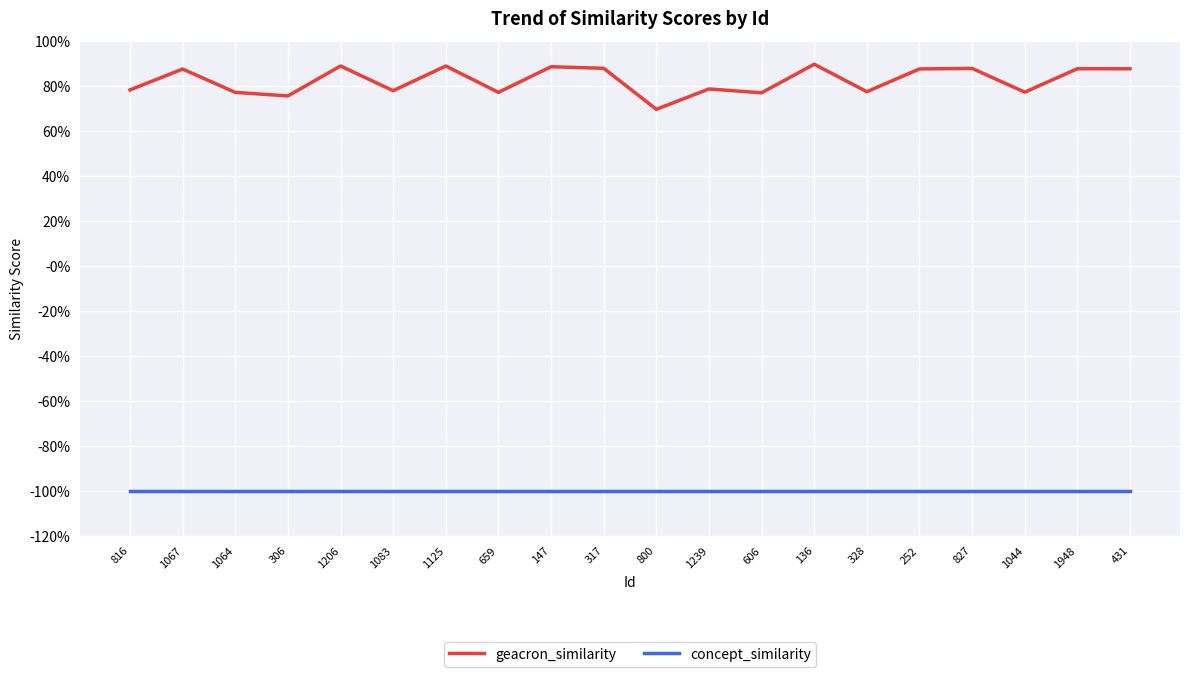

The geacron_similarity series shows 0.9 at 1067. True or false?

True